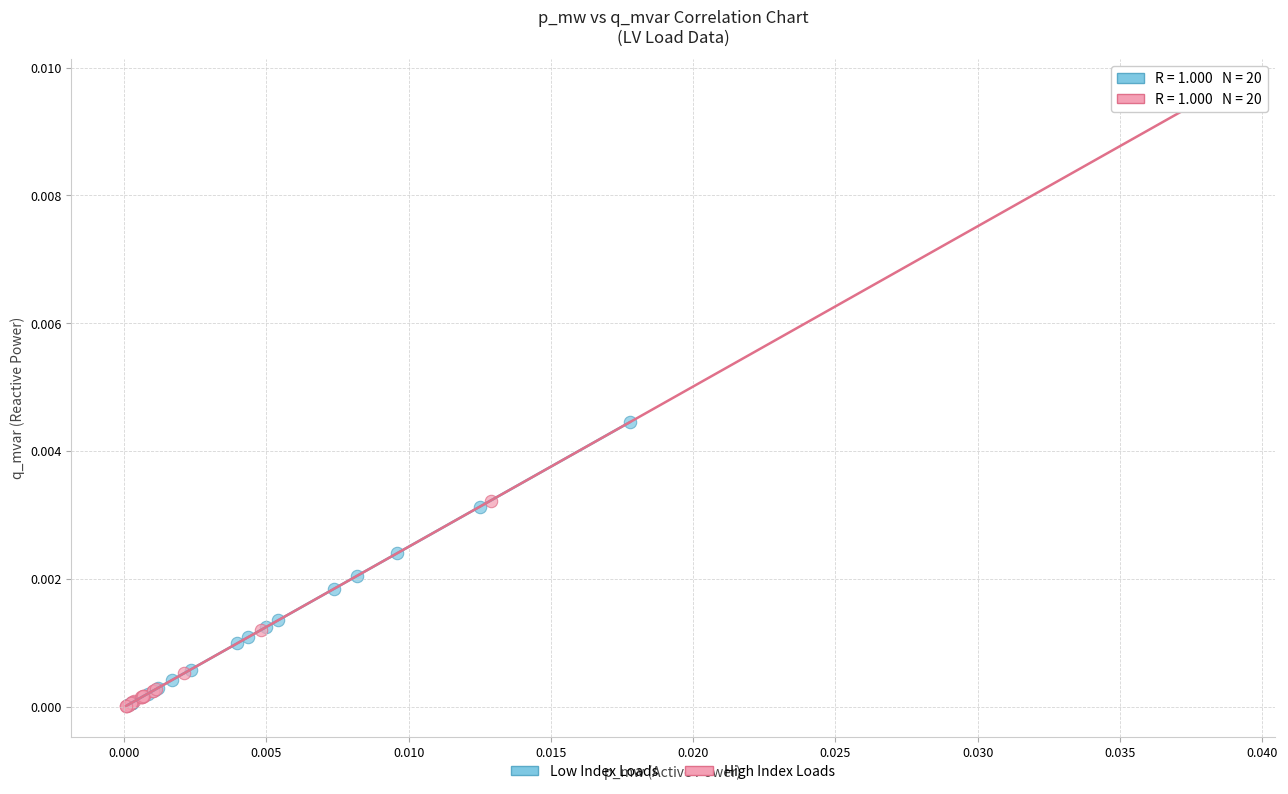

Which series contains the highest Y value?

High Index Loads